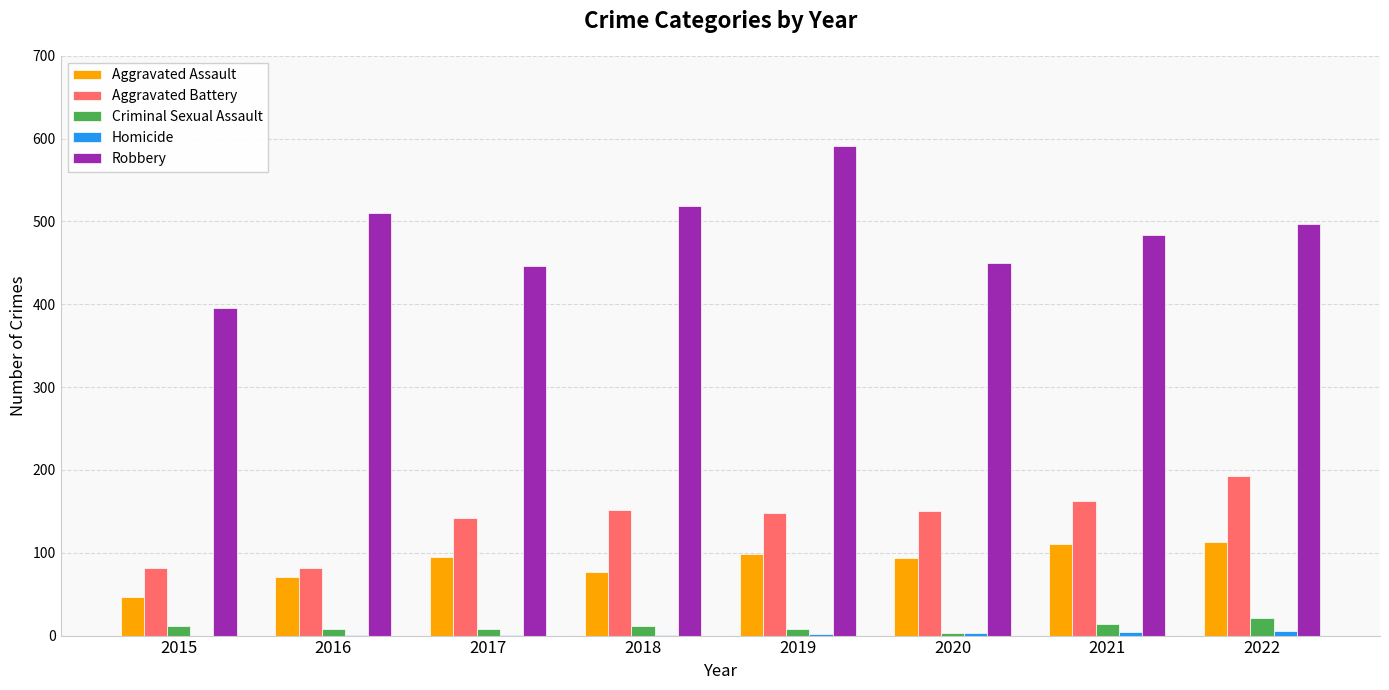

Between 2016 and 2022, which series saw the biggest shift?

Aggravated Battery